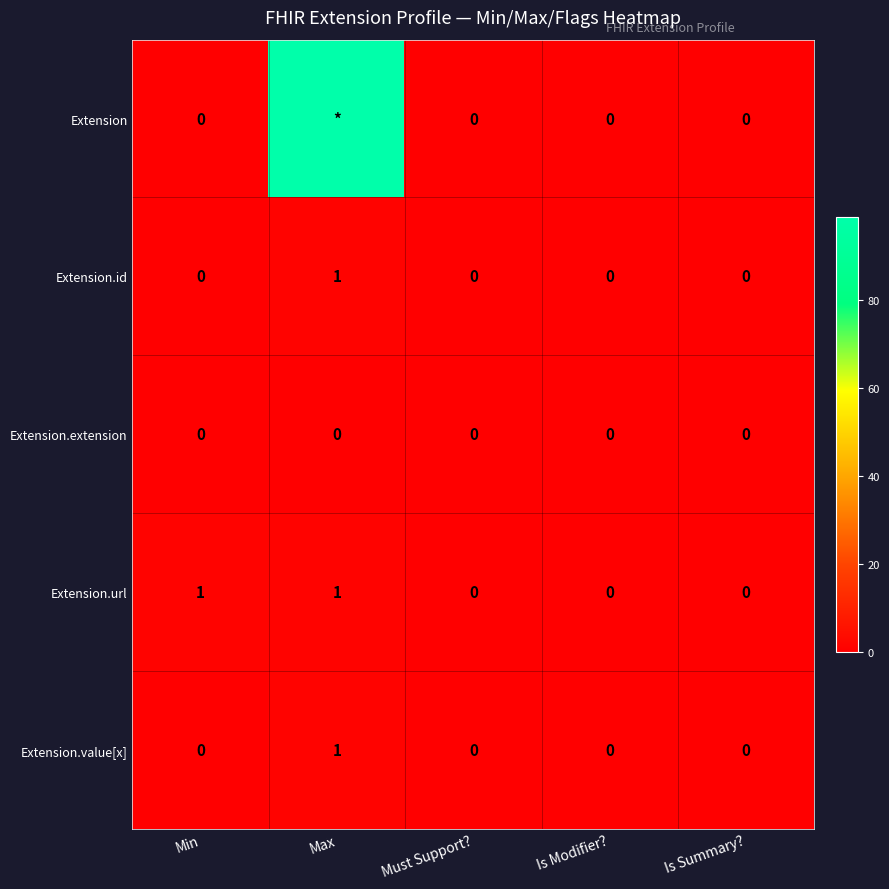

How many positive values does the Extension.id series have?

1